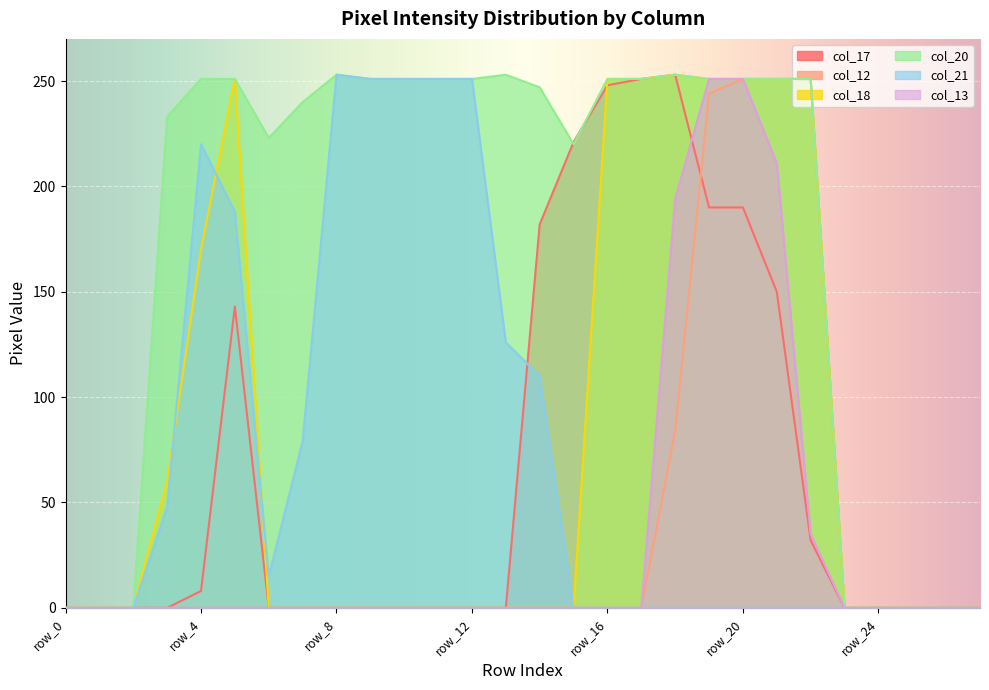

What are all the series names shown in the legend?

col_17, col_12, col_18, col_20, col_21, col_13